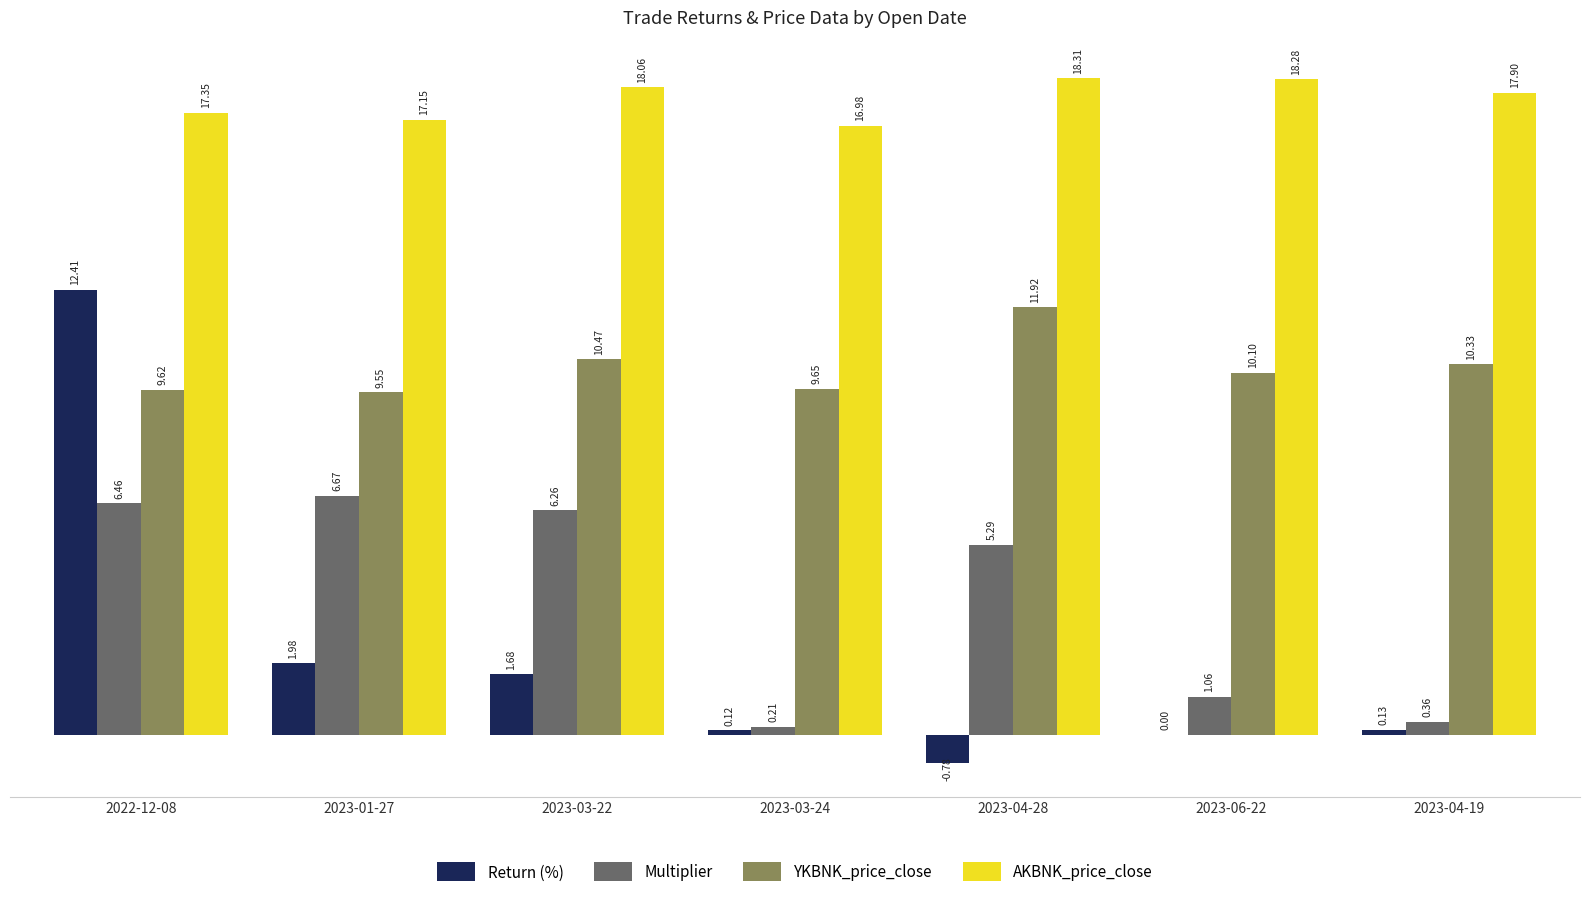

Does the chart contain stacked bars?

No